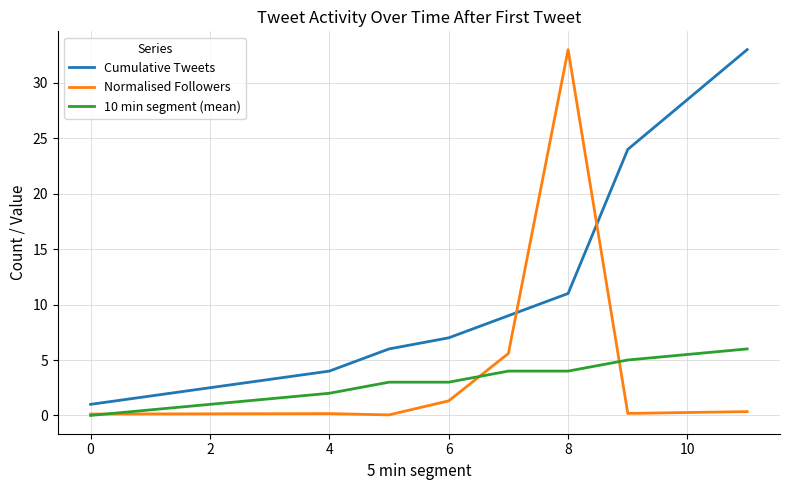

Which series has the widest spread of values?

Normalised Followers